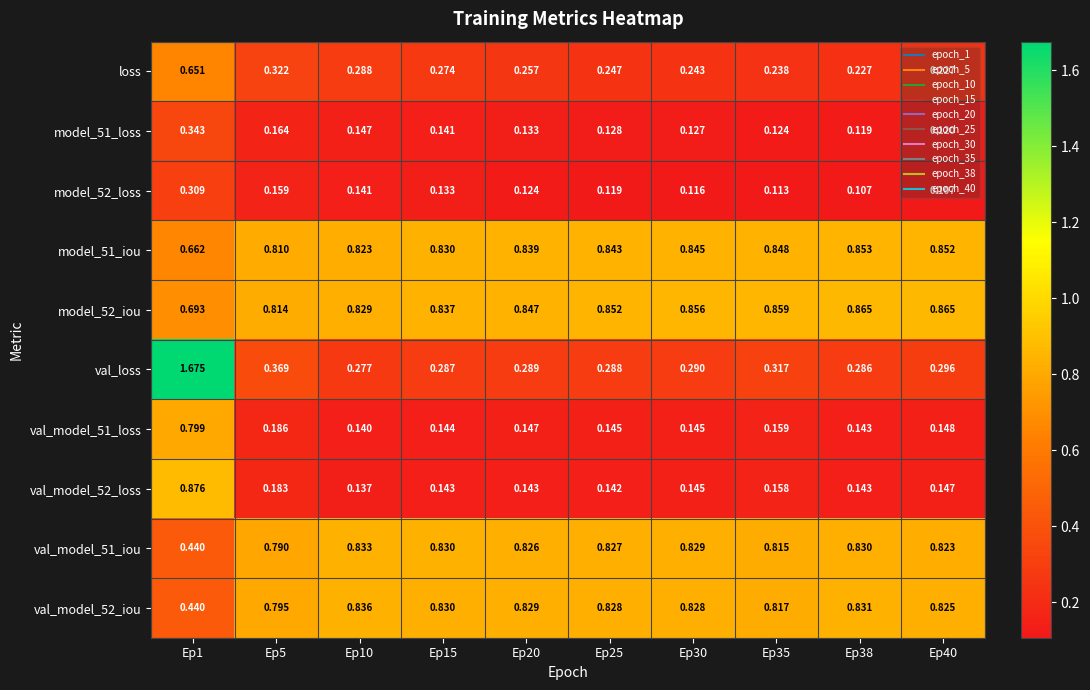

Is the value of model_51_loss at Ep38 greater than the value of val_model_52_iou at Ep1?

No